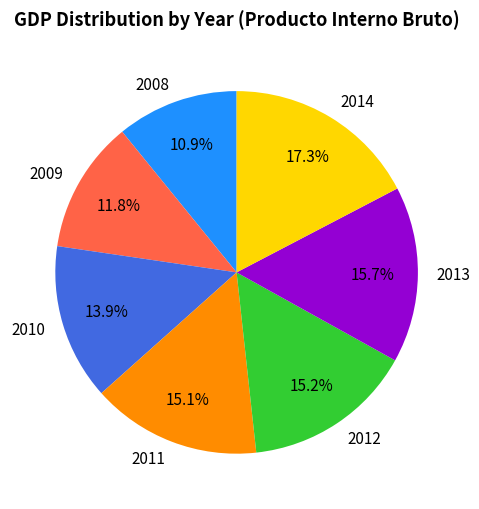

Between 2008 and 2009, which is larger?

2009